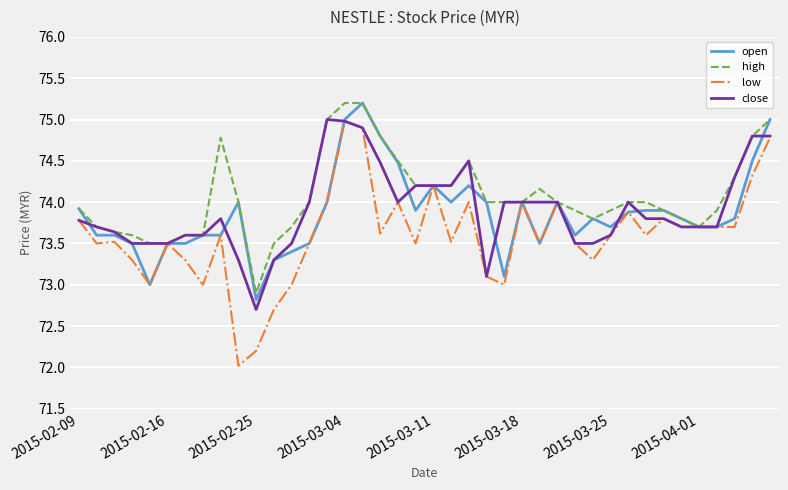

What is the maximum value for high?

75.2